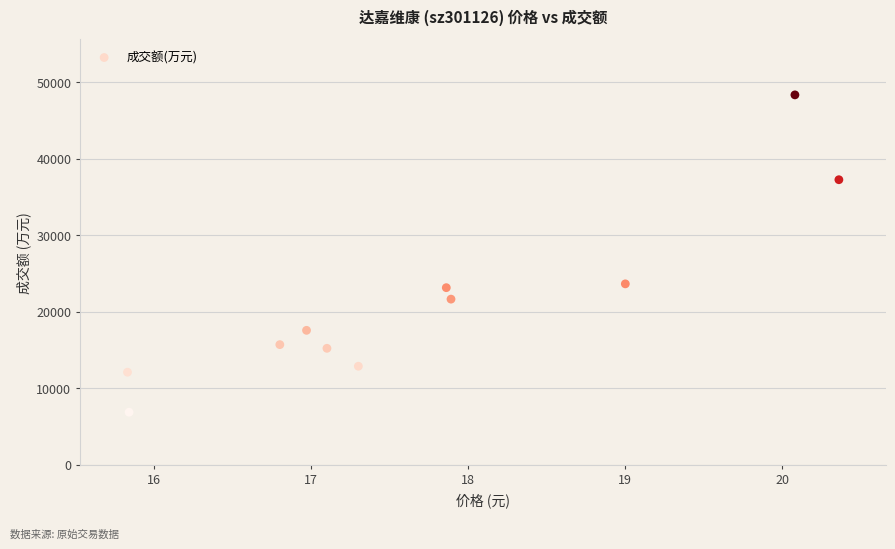

What is the average Y value?

21309